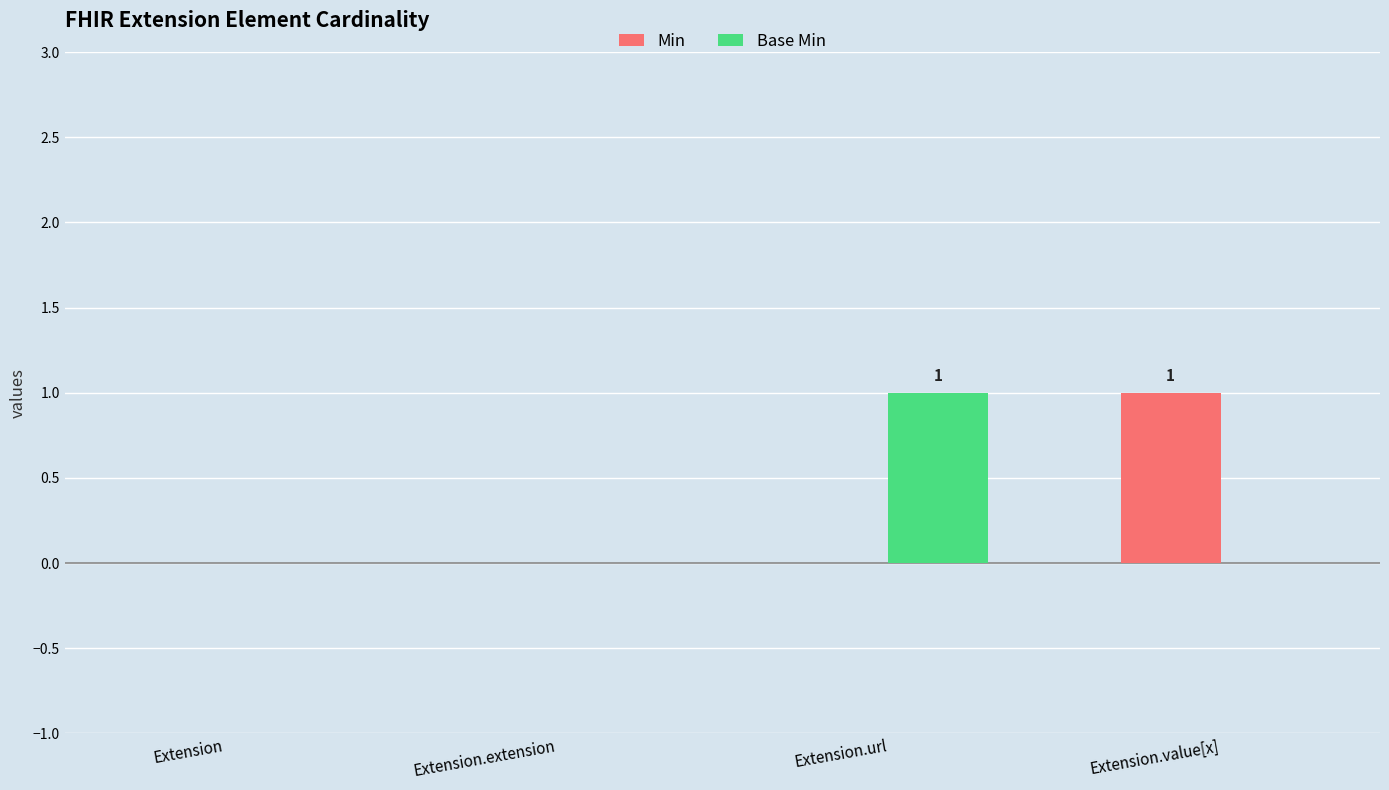

At which label does Base Min reach its peak?

Extension.url